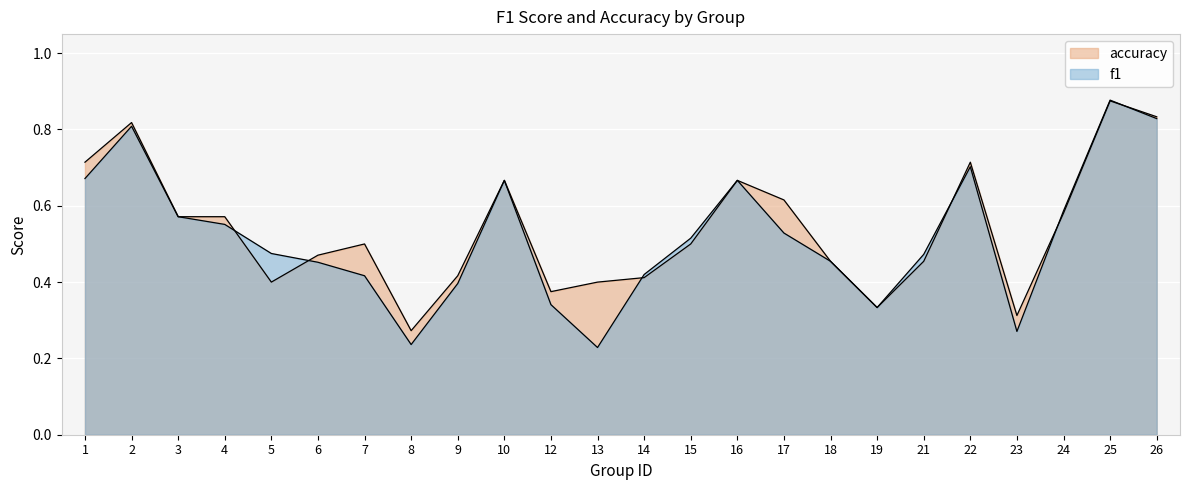

How many interior local peaks does the f1 series have?

5